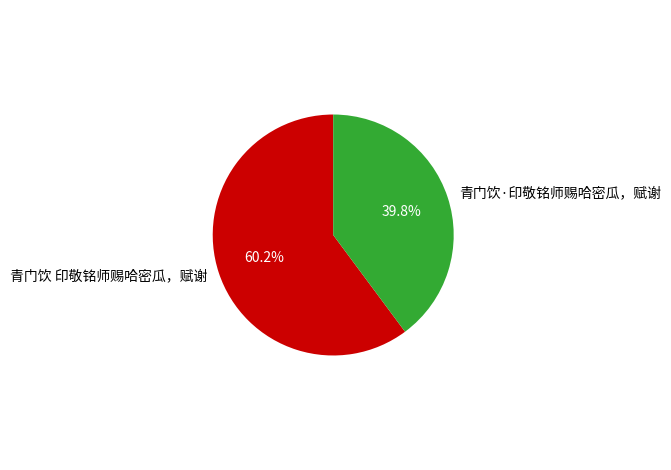

Which has a higher value, 青门饮 印敬铭师赐哈密瓜，赋谢 or 青门饮·印敬铭师赐哈密瓜，赋谢?

青门饮 印敬铭师赐哈密瓜，赋谢